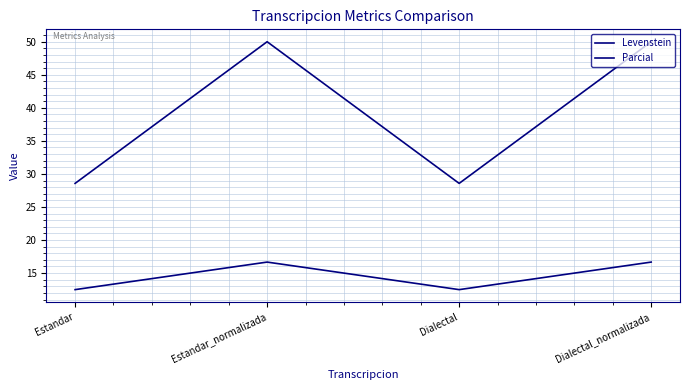

How many values in the Levenstein series exceed 16?

2